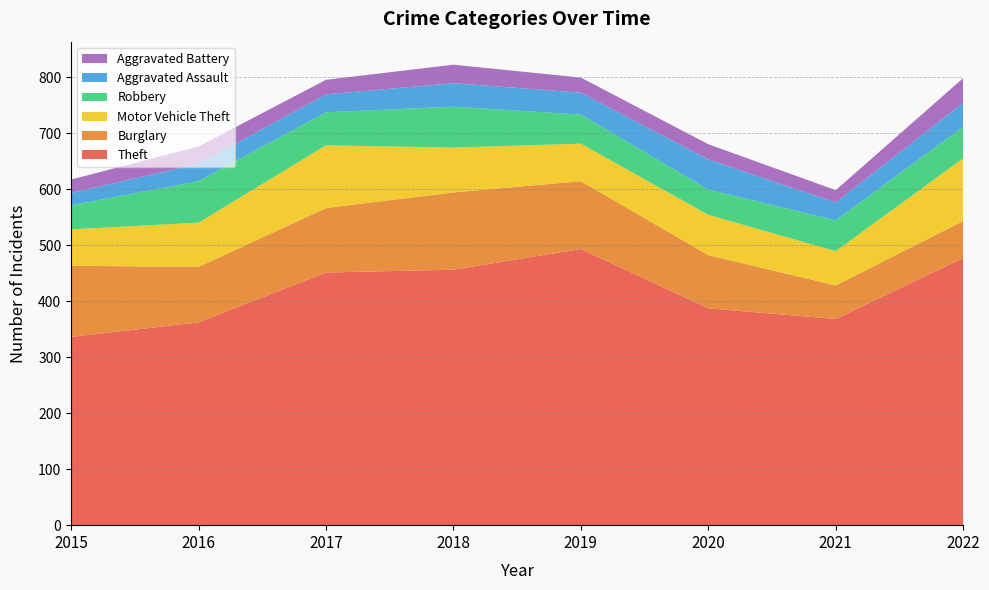

Reading left to right, transcribe all the data shown in this chart.

Theft: 2015=336	2016=362	2017=451	2018=456	2019=493	2020=387	2021=368	2022=477
Burglary: 2015=127	2016=99	2017=115	2018=138	2019=121	2020=95	2021=60	2022=66
Motor Vehicle Theft: 2015=65	2016=79	2017=112	2018=80	2019=67	2020=72	2021=61	2022=112
Robbery: 2015=43	2016=74	2017=59	2018=73	2019=52	2020=45	2021=55	2022=56
Aggravated Assault: 2015=22	2016=31	2017=32	2018=42	2019=39	2020=54	2021=32	2022=43
Aggravated Battery: 2015=24	2016=31	2017=26	2018=33	2019=27	2020=27	2021=22	2022=44